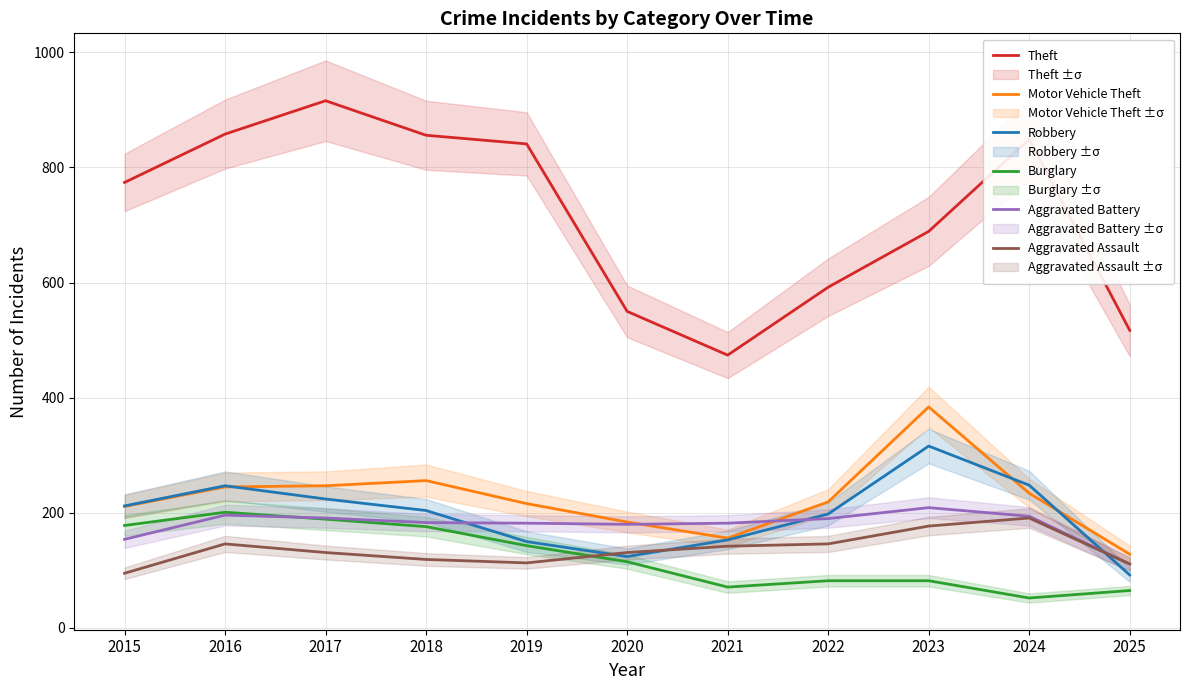

At which category is the sum across all series the highest?

2017